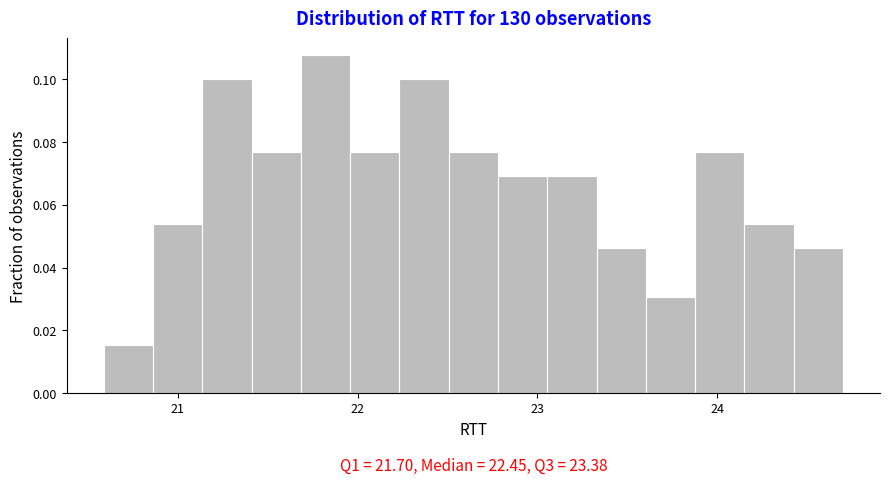

Read against the x-axis, roughly where is the centre of the tallest bar?

21.8